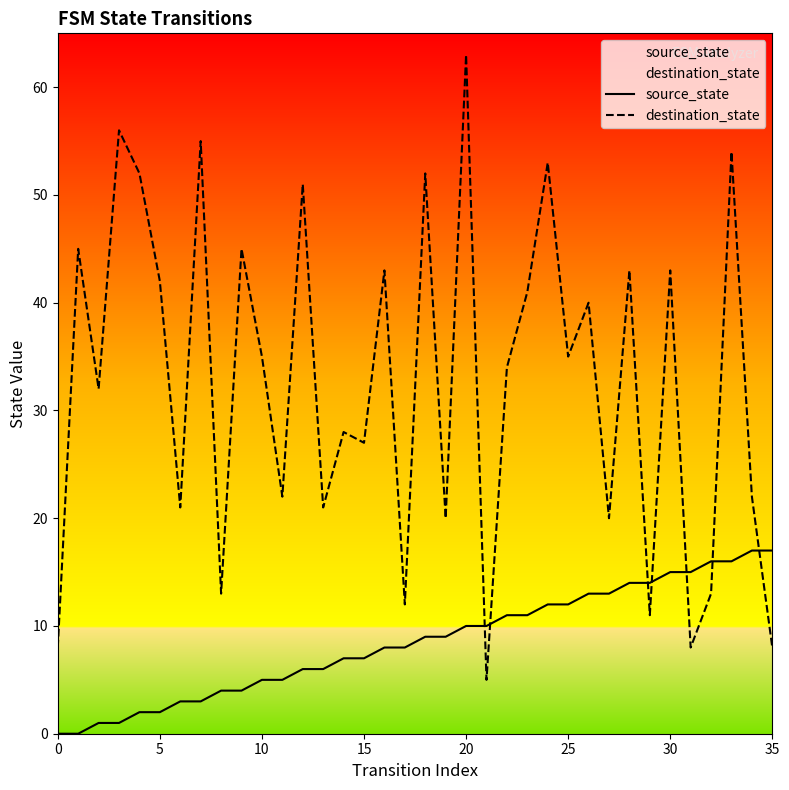

The destination_state series shows 43 at 30. True or false?

True